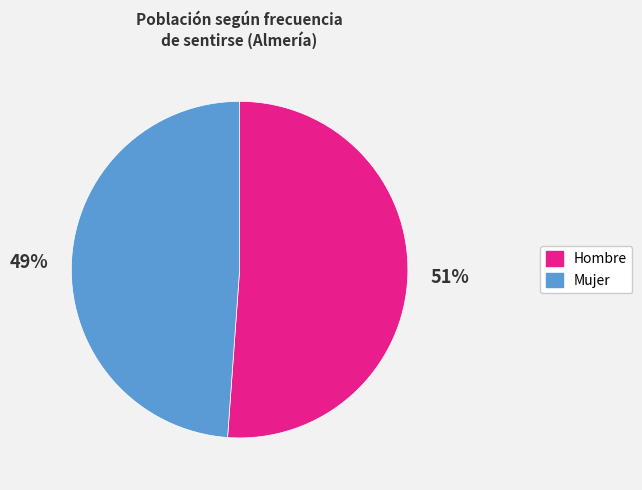

To the nearest percent, what is the average slice percentage?

50%